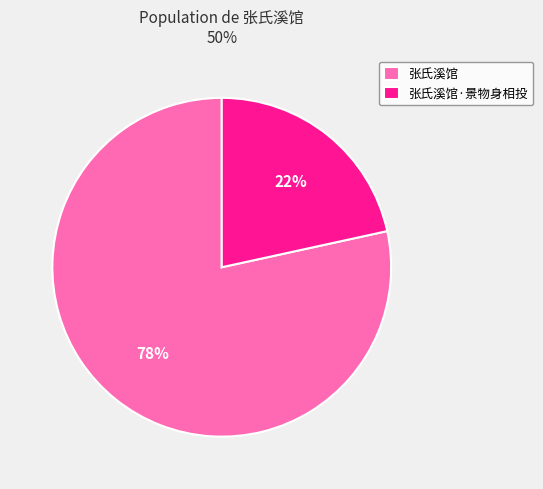

True or false: 张氏溪馆·景物身相投 accounts for 22% of the total.

True